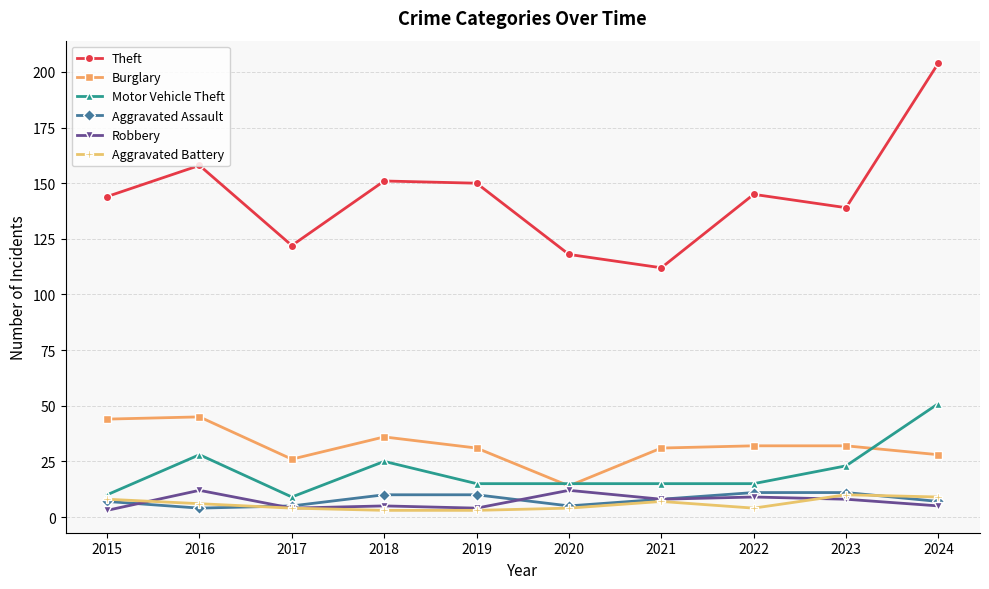

At how many categories does at least one series exceed 194?

1